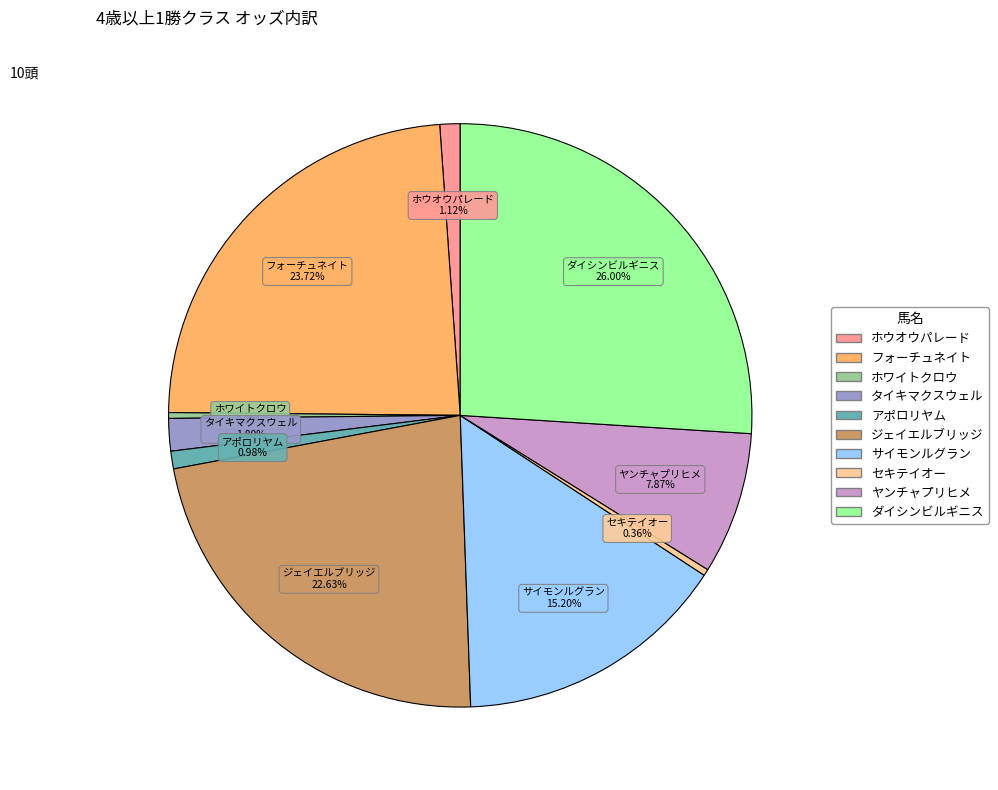

What is the largest slice in the pie chart?

ダイシンビルギニス